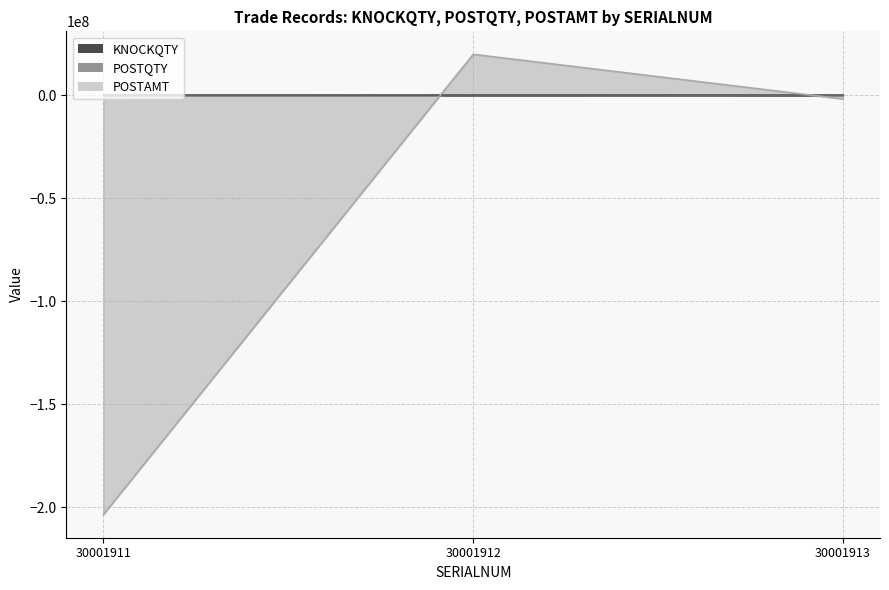

What is the sum of the POSTAMT values at 30001913 and 30001912?

18014028.8